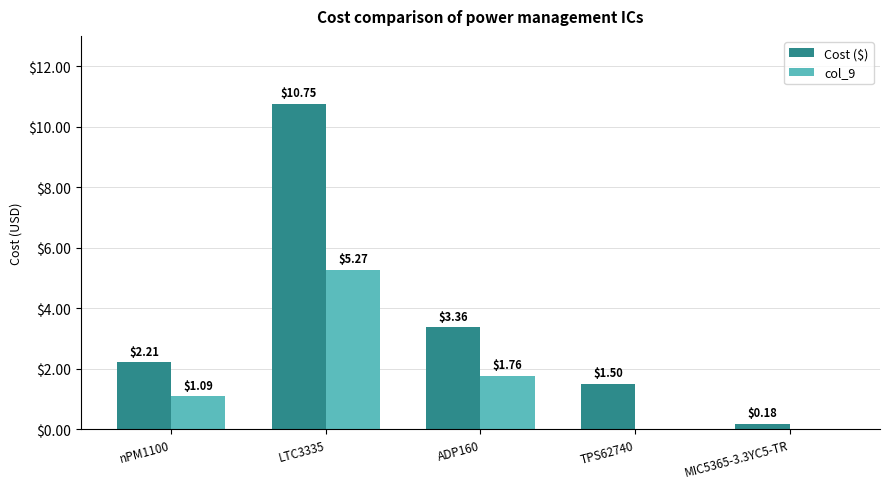

At which category is the sum across all series the highest?

LTC3335